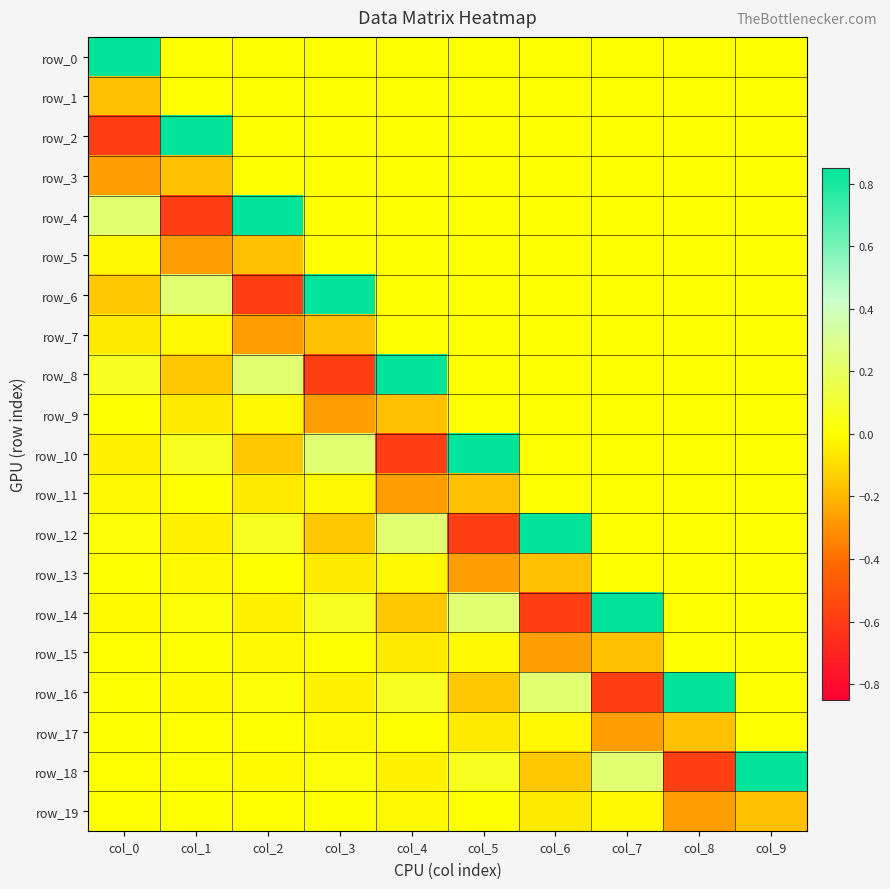

Count the number of categories in the chart.

10